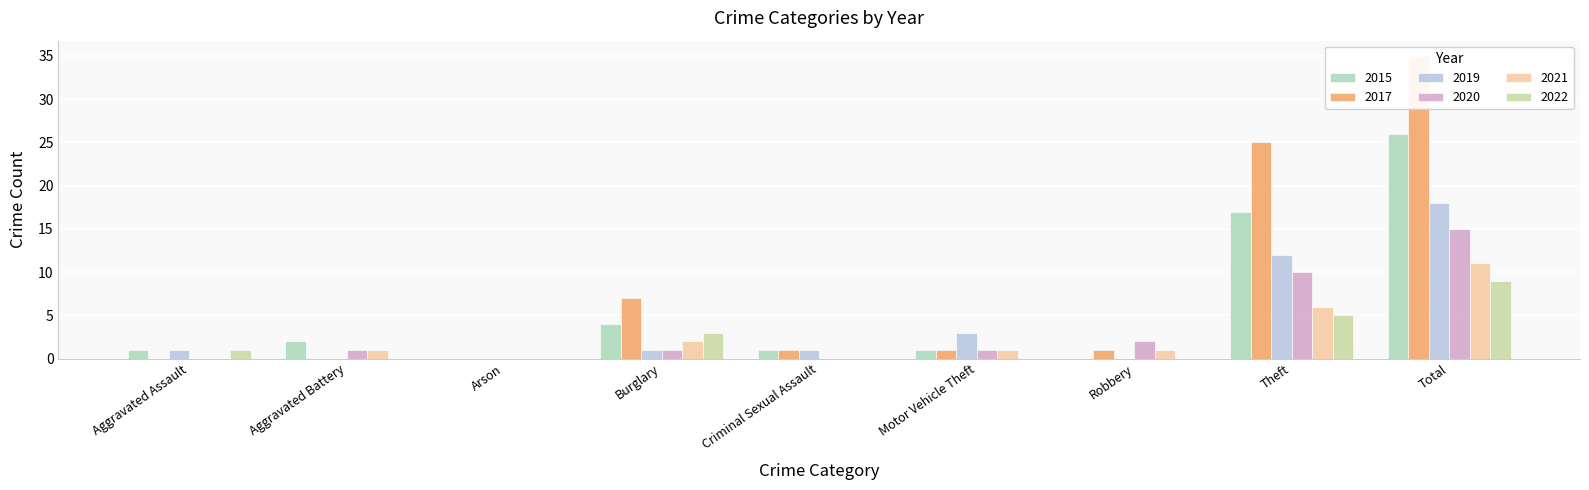

Which series has the largest range (max minus min)?

2017